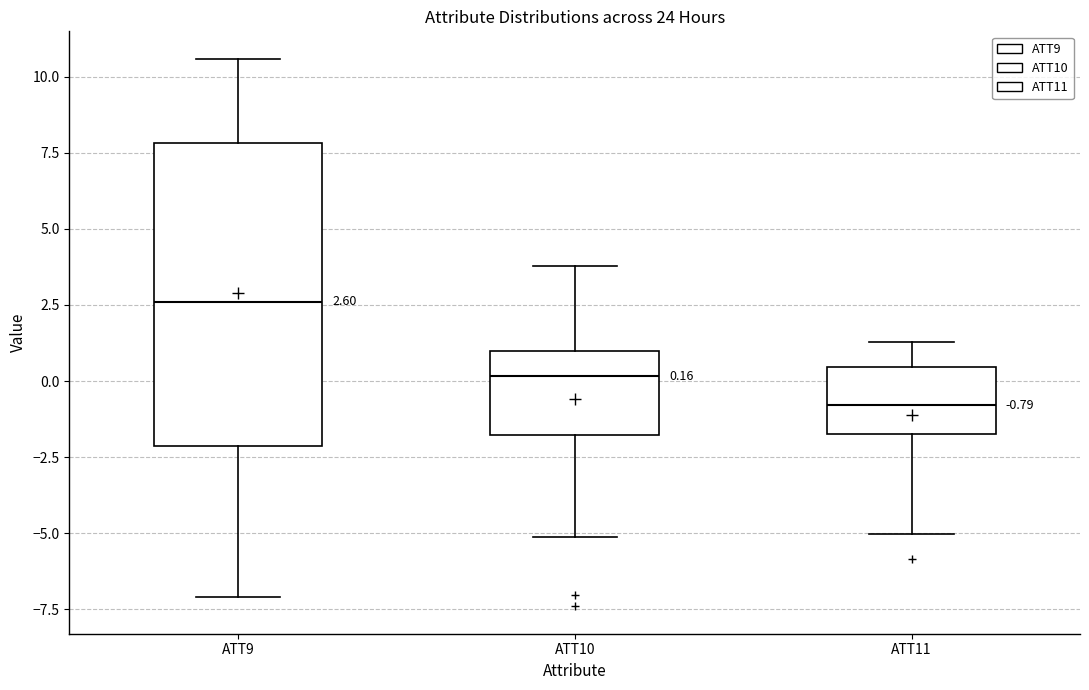

Comparing the boxes themselves (not the whiskers), which one is the tallest?

ATT9